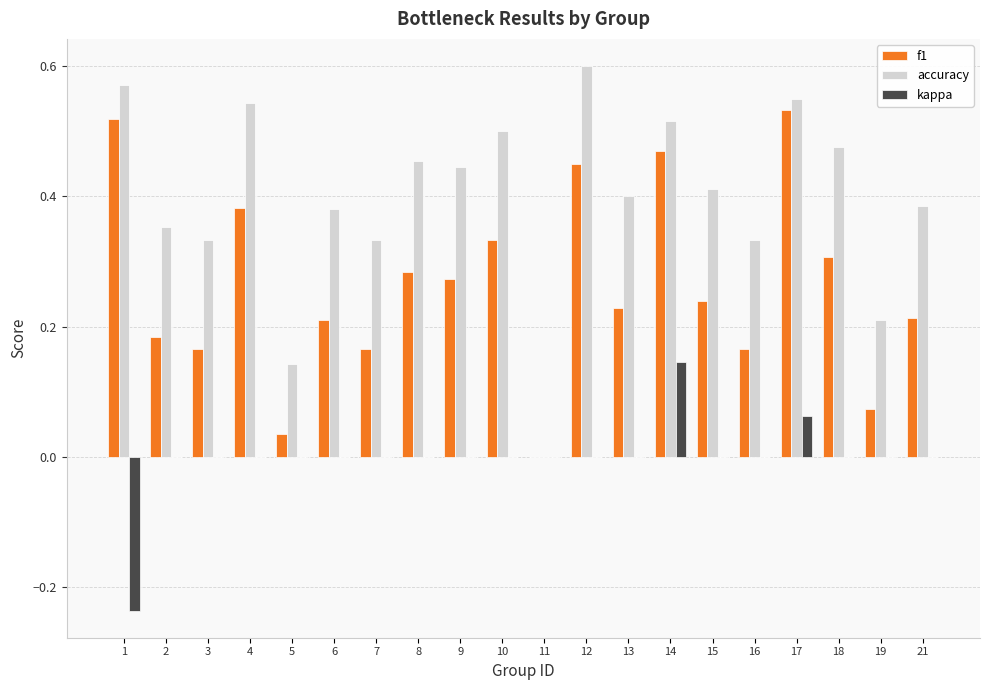

The kappa series shows 0.0 at 19. True or false?

True